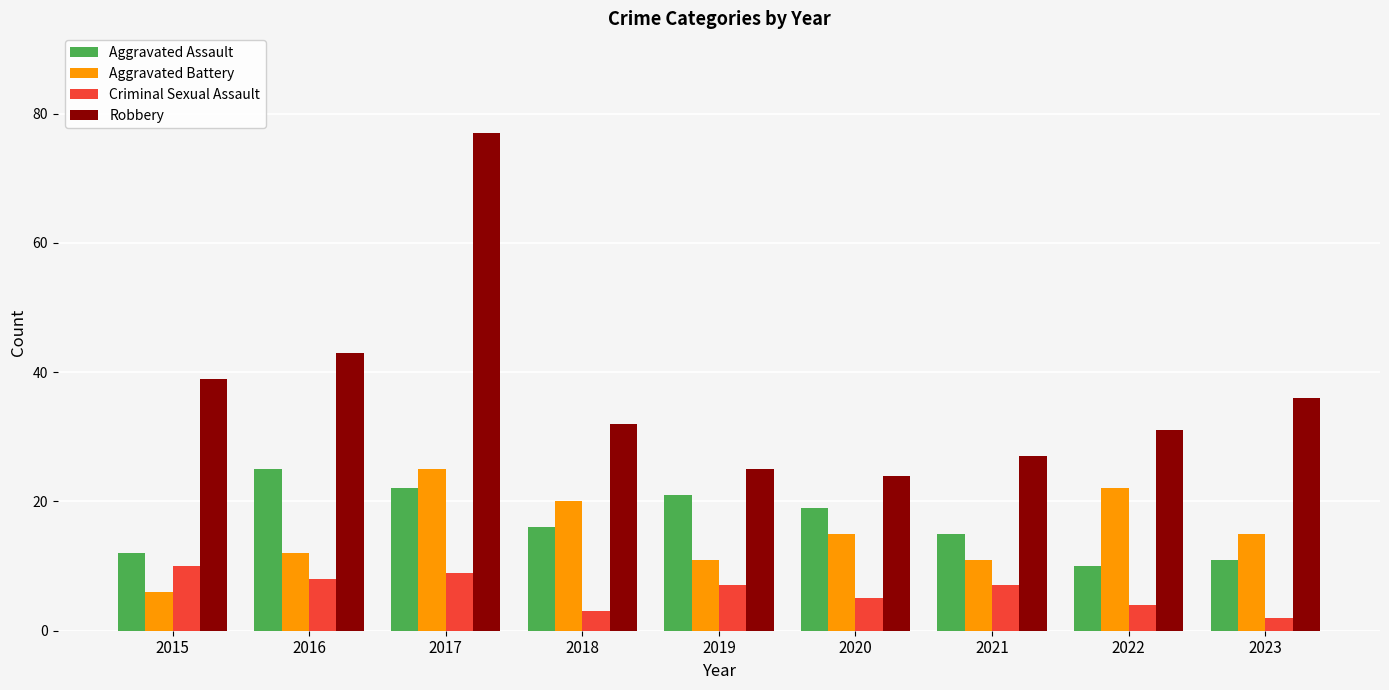

Reading right to left, what are all the values shown in this chart?

Aggravated Assault: 2023=11	2022=10	2021=15	2020=19	2019=21	2018=16	2017=22	2016=25	2015=12
Aggravated Battery: 2023=15	2022=22	2021=11	2020=15	2019=11	2018=20	2017=25	2016=12	2015=6
Criminal Sexual Assault: 2023=2	2022=4	2021=7	2020=5	2019=7	2018=3	2017=9	2016=8	2015=10
Robbery: 2023=36	2022=31	2021=27	2020=24	2019=25	2018=32	2017=77	2016=43	2015=39